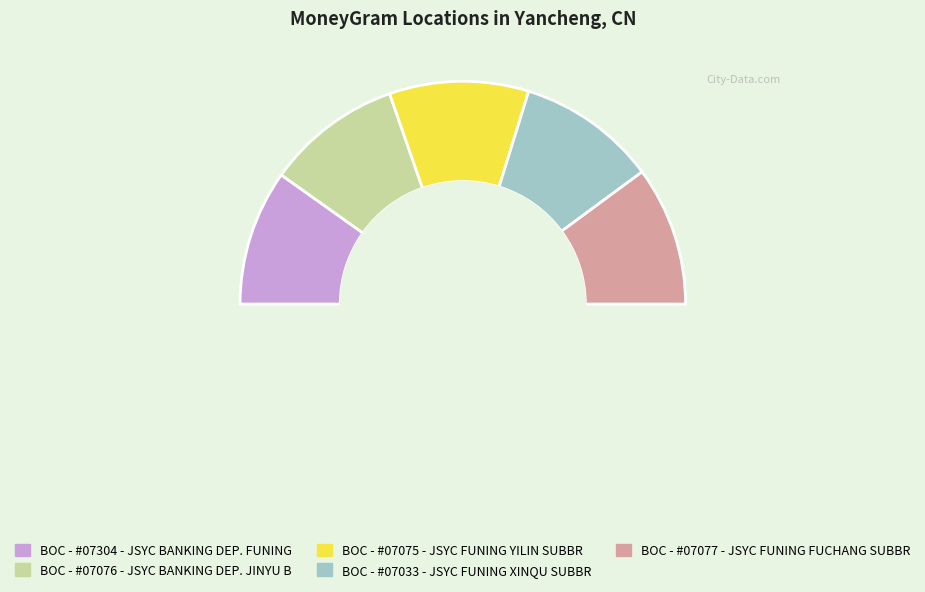

Which slice is the smallest?

BOC - #07304 - JSYC BANKING DEP. FUNING